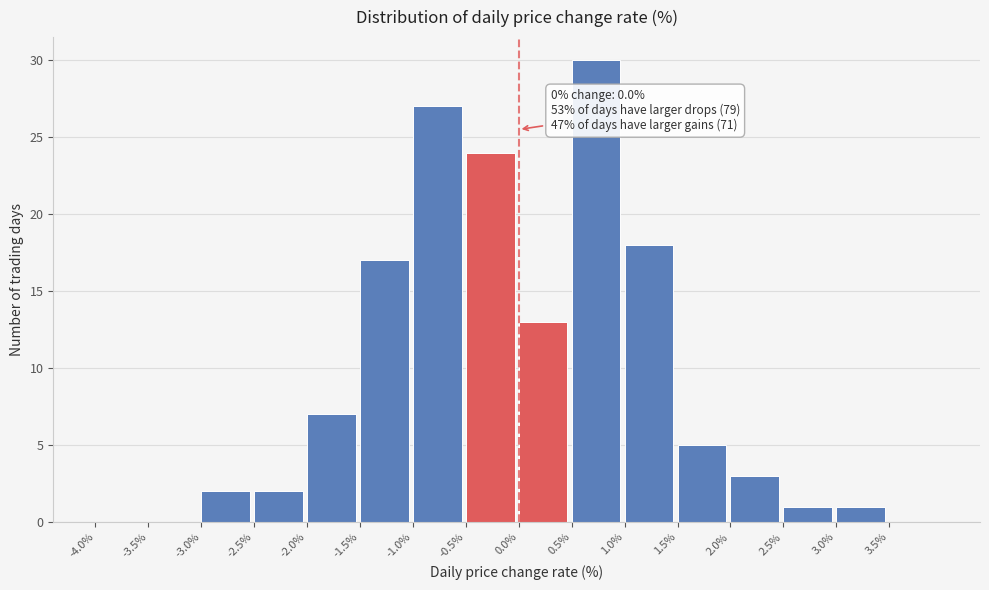

Over which range of the x-axis is the bar tallest?

0.5 to 1.0